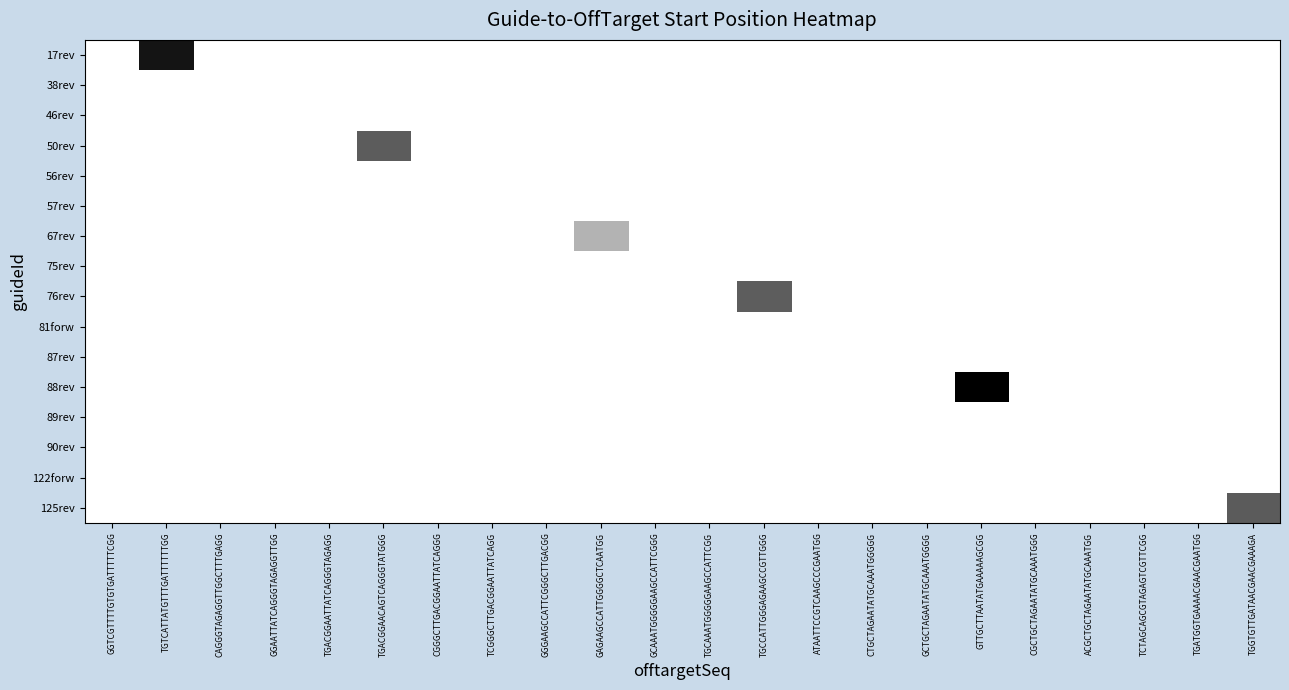

Rank the series at GGAATTATCAGGGTAGAGGTTGG from lowest to highest value.

17rev, 38rev, 46rev, 50rev, 56rev, 57rev, 67rev, 75rev, 76rev, 81forw, 87rev, 88rev, 89rev, 90rev, 122forw, 125rev